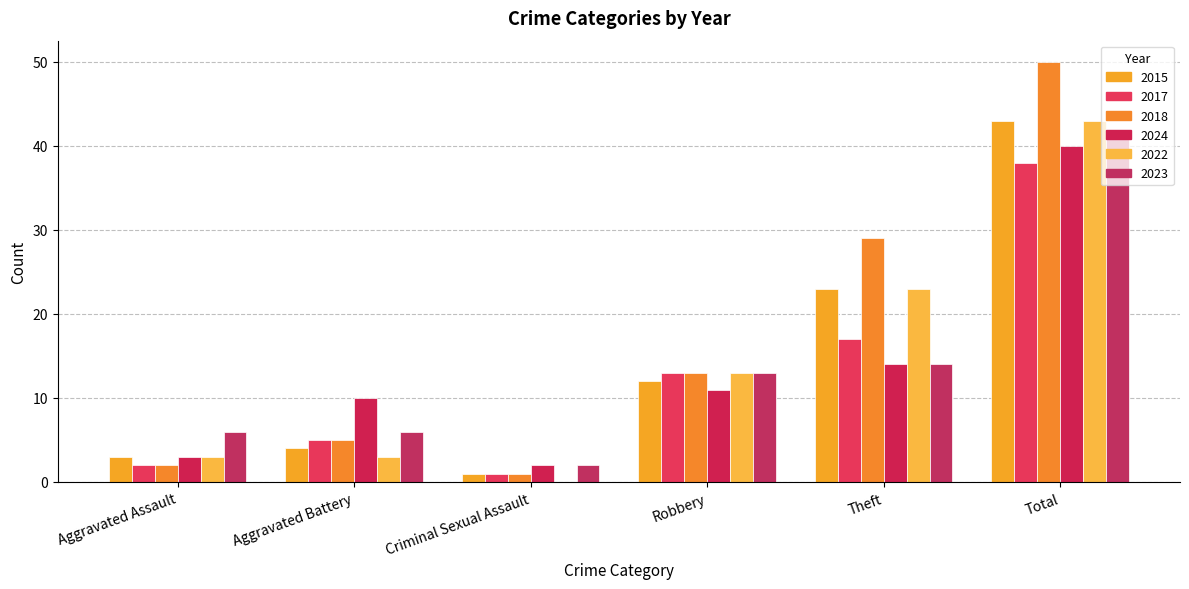

How many data points does each series have?

6